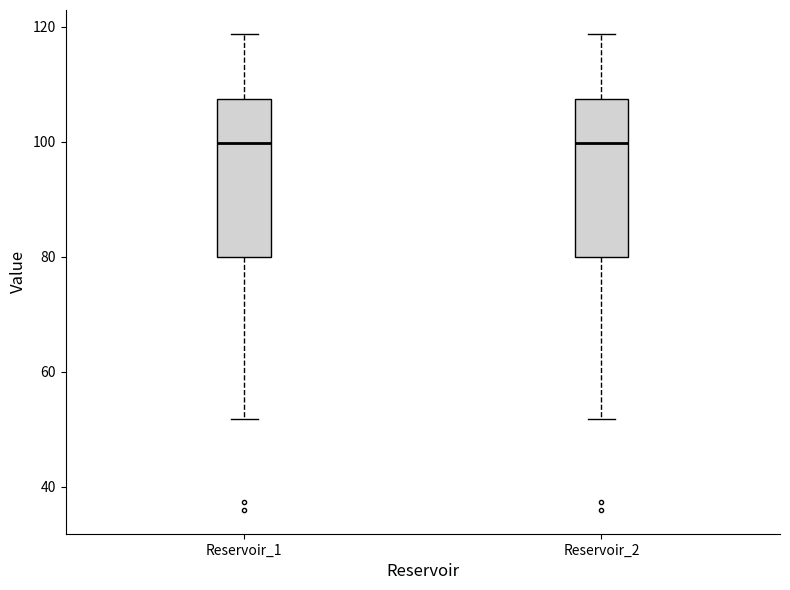

Reading left to right, read every box against the y-axis: the position of its median line, the range the box covers, and the ends of its whiskers. The values are not printed on the chart, so give them approximately, as read against the axis.

Reservoir_1: median 100, box 80 to 108, whiskers 52 to 118
Reservoir_2: median 100, box 80 to 108, whiskers 52 to 118